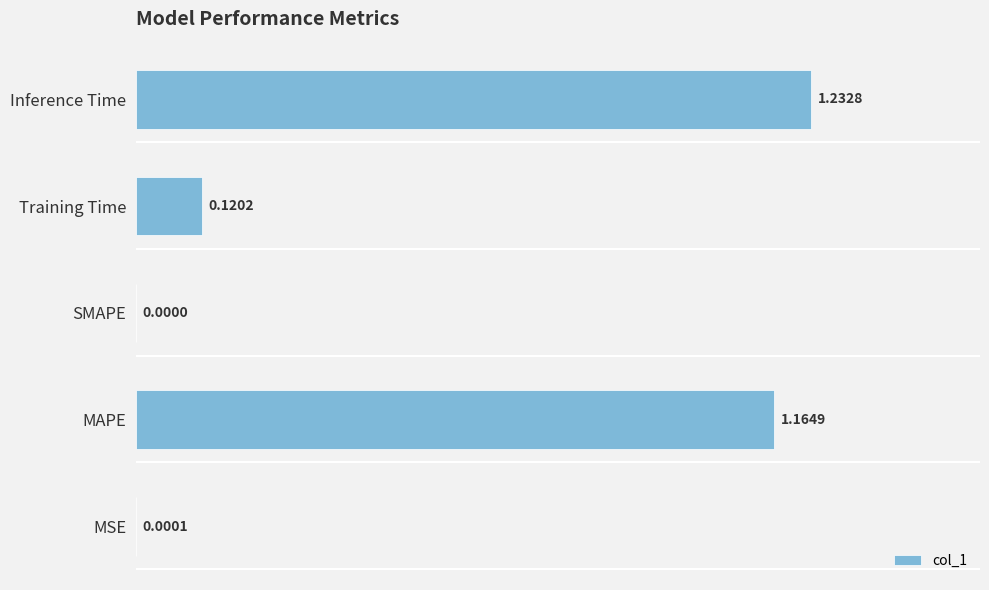

Between MAPE and MSE, which is larger?

MAPE